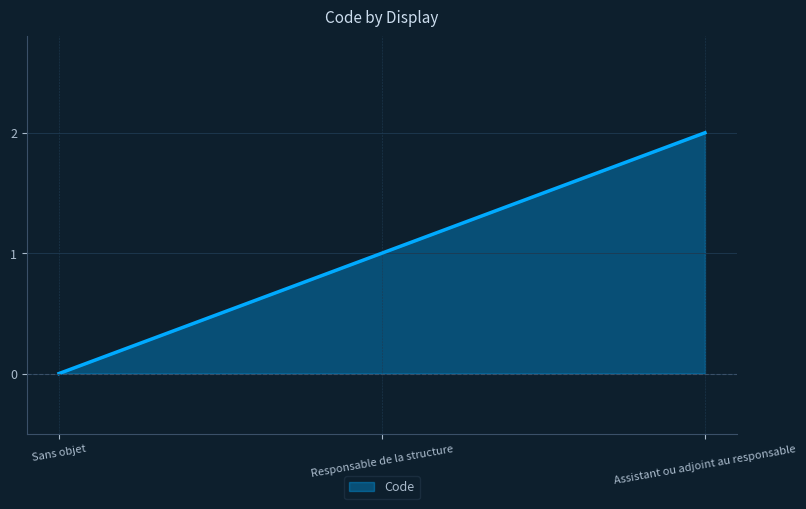

List the labels in order of value, largest first.

Assistant ou adjoint au responsable, Responsable de la structure, Sans objet